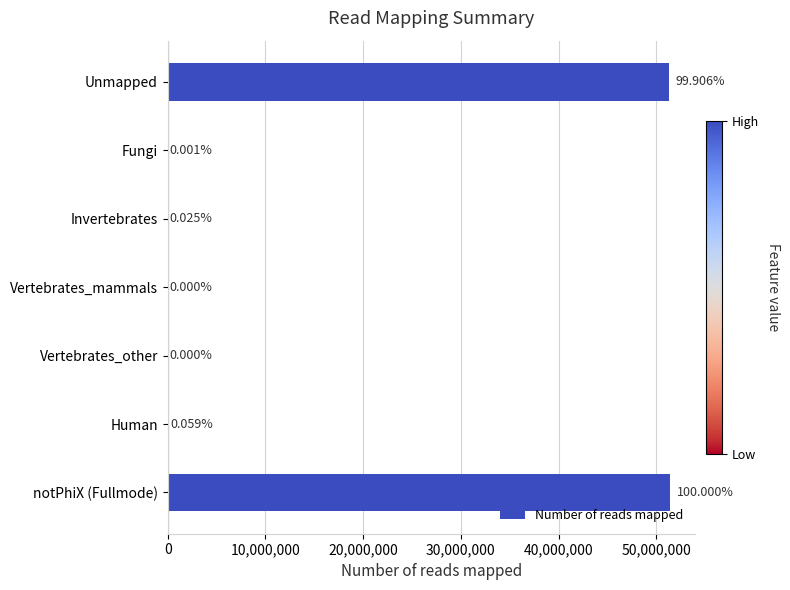

What is the sum of all values?

102682056